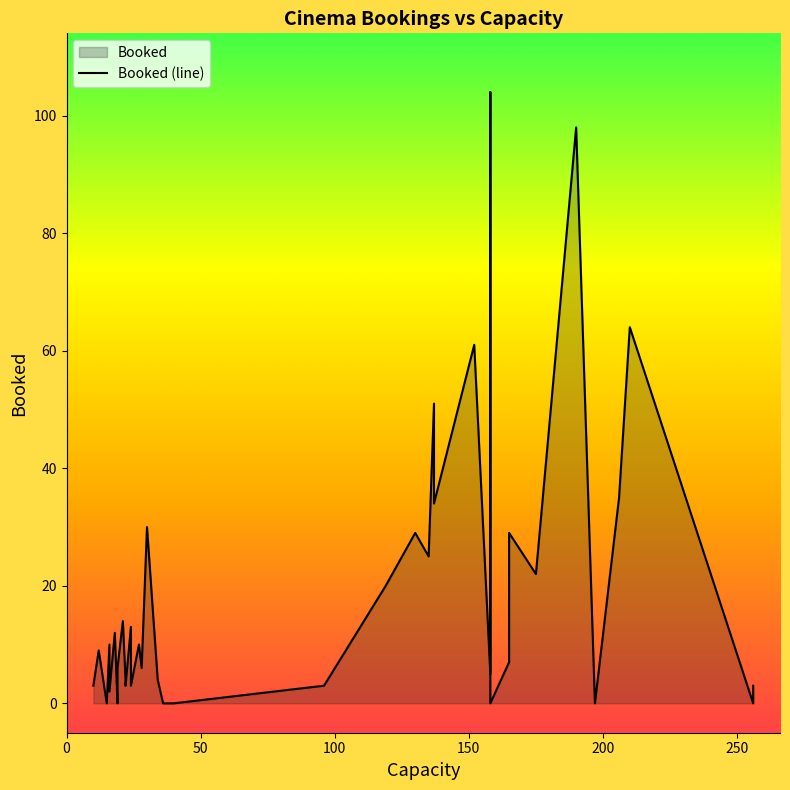

How many lines are shown in the chart?

1